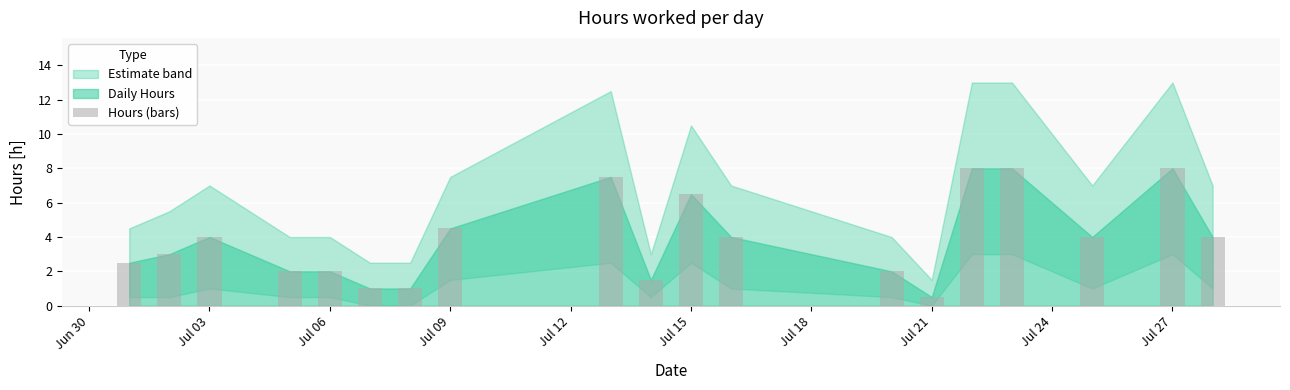

How many distinct data groups are displayed?

1